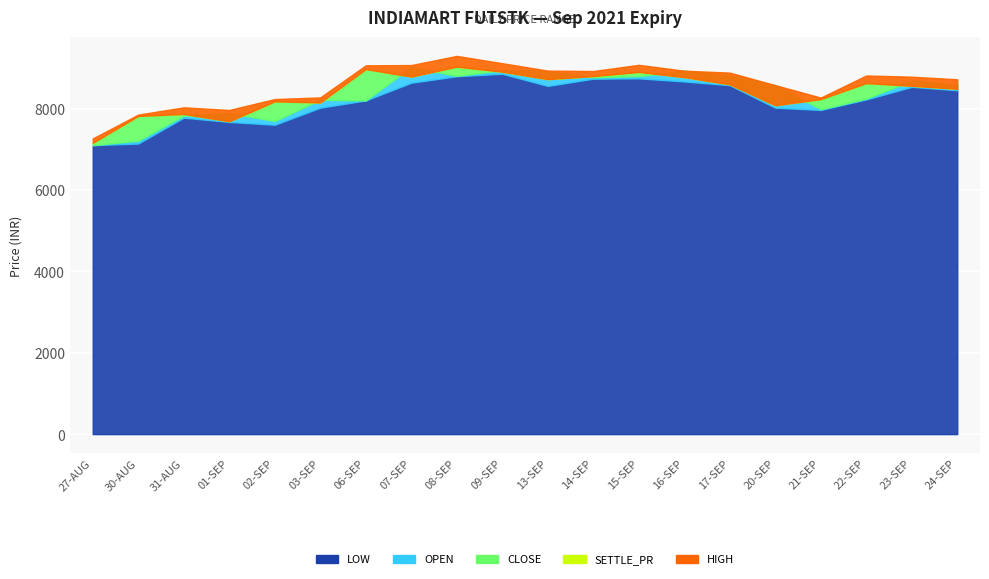

Which series has the widest spread of values?

HIGH